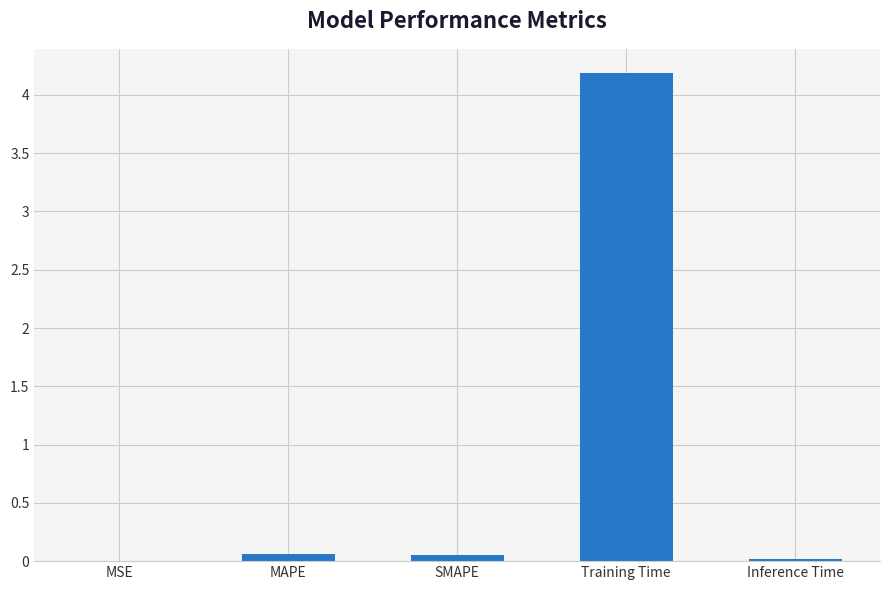

Are the bars horizontal?

No